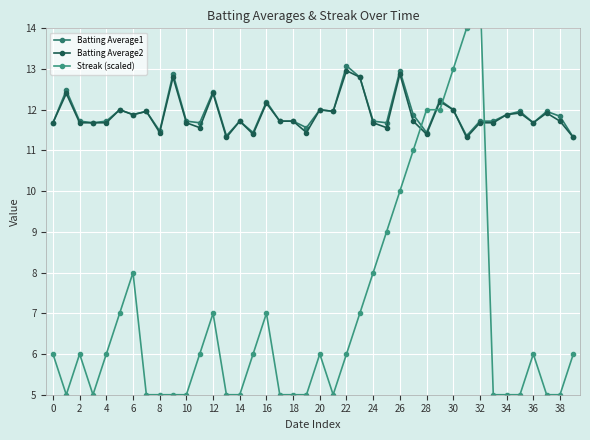

What is the difference between the maximum and minimum values in the Batting Average2 series?

1.6